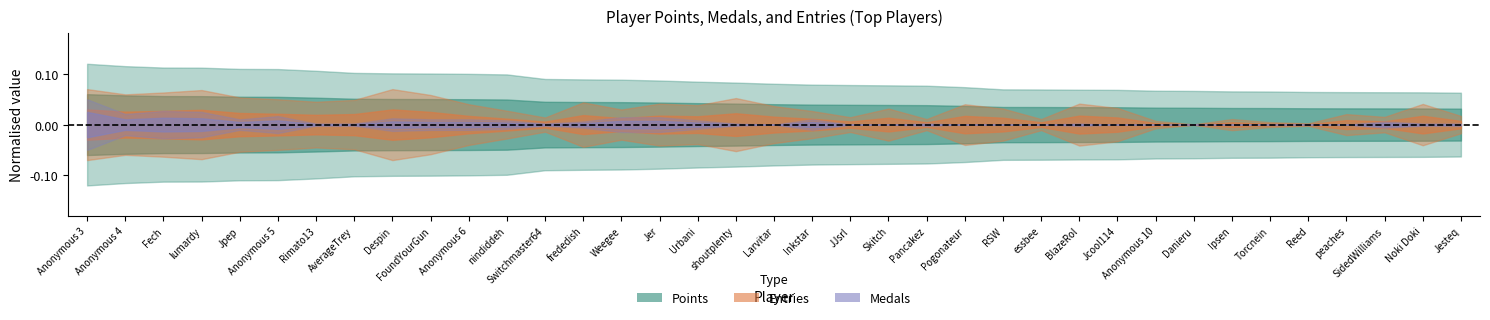

List the labels in order of Entries value, largest first.

Anonymous 3, Despin, lumardy, Fech, Anonymous 4, FoundYourGun, Jpep, shoutplenty, Anonymous 5, AverageTrey, Rimato13, frededish, Jer, BlazeRol, Noki Doki, Anonymous 6, Pogonateur, Urbani, Larvitar, Jcool114, Skitch, RSW, Weegee, nindiddeh, Inkstar, peaches, Jesteq, SidedWilliams, JJsrl, Switchmaster64, Pancakez, essbee, Ipsen, Anonymous 10, Torcnein, Reed, Danieru